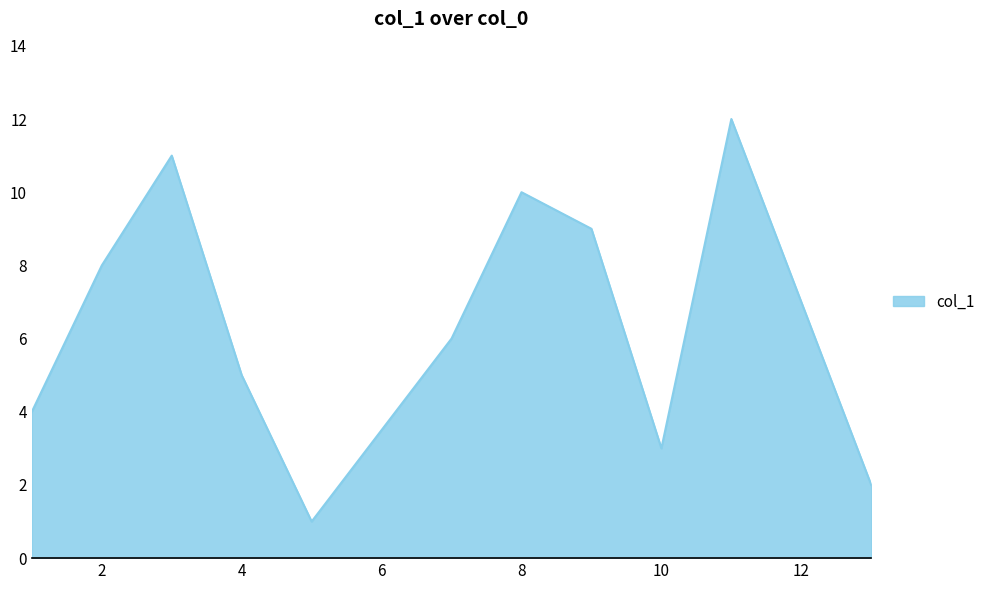

What is the maximum value shown in the chart?

12